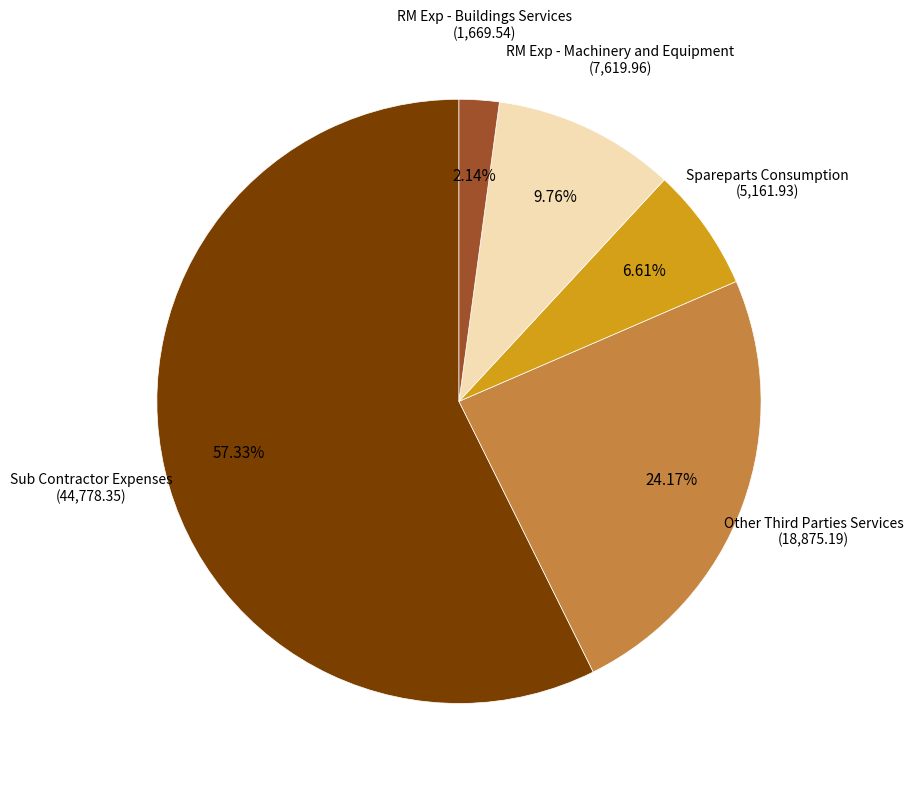

Count the number of slices in the pie.

5